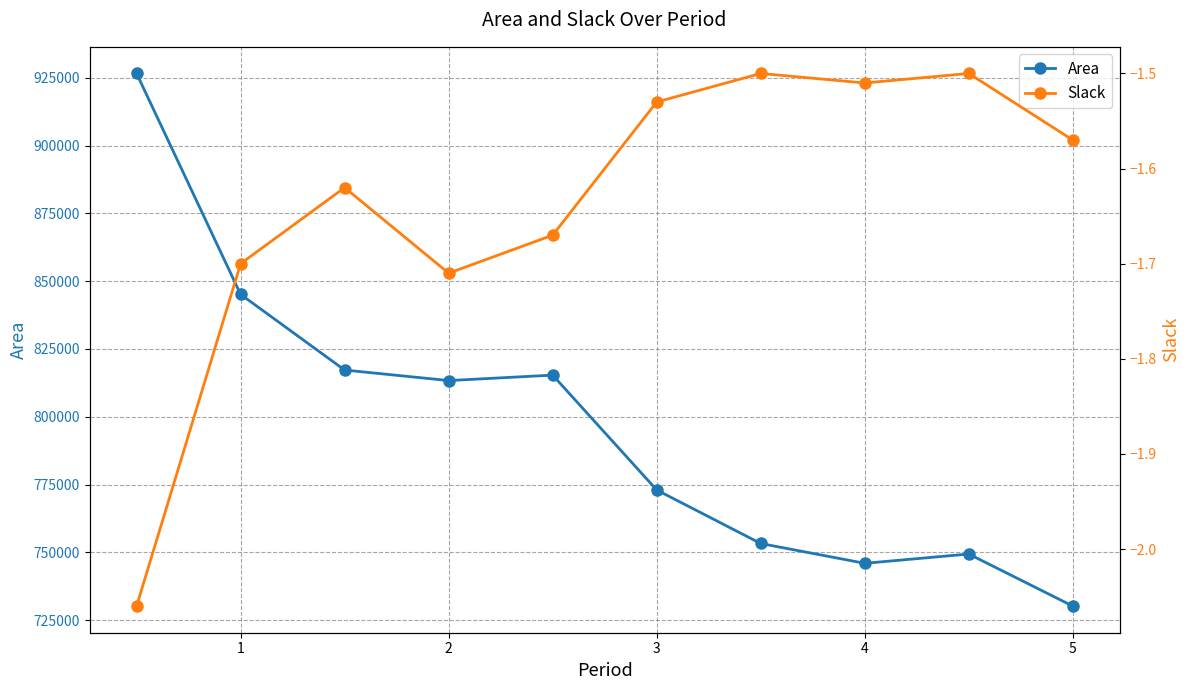

Does the chart have visible grid lines?

Yes